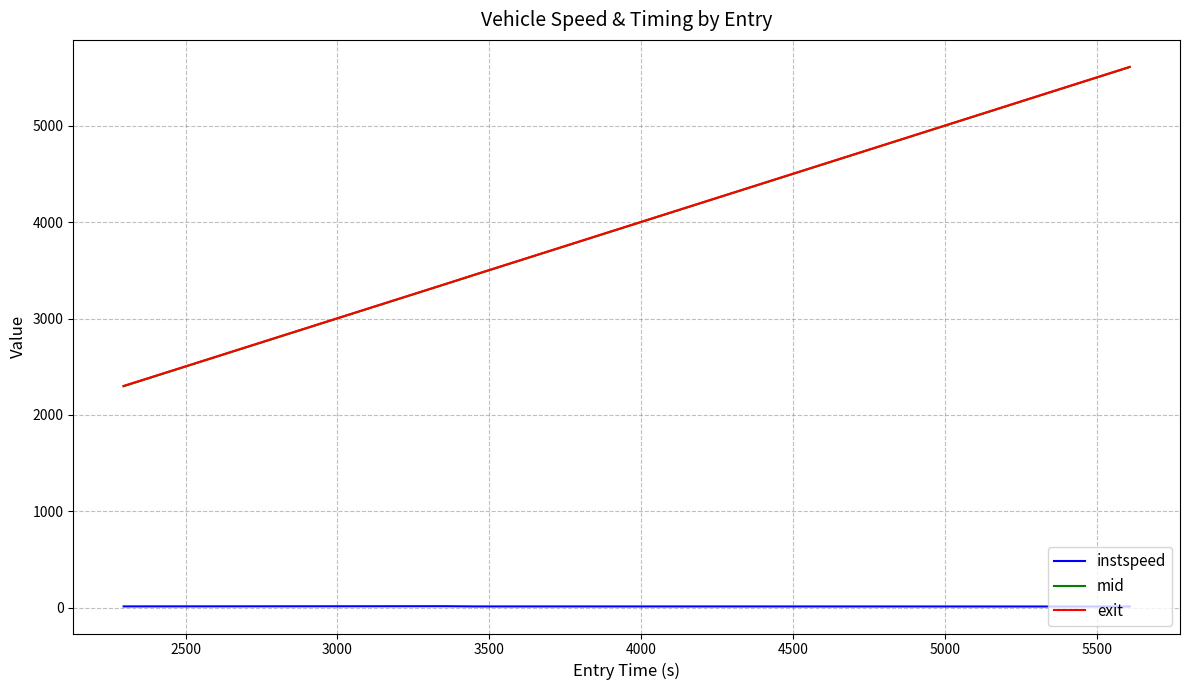

True or false: instspeed and mid cross at least once.

False